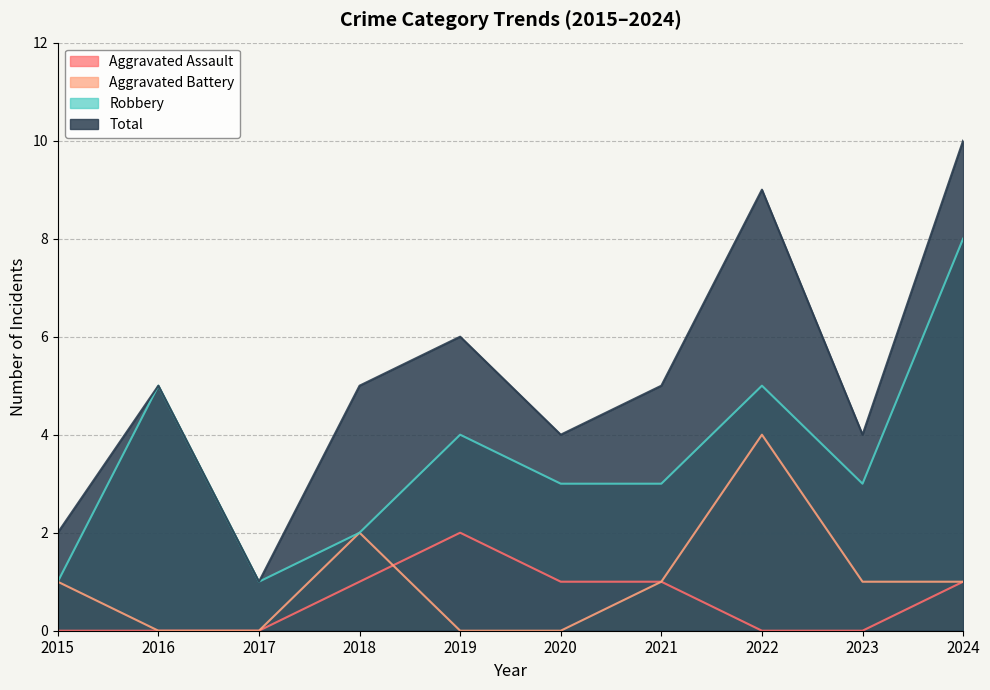

Reading left to right, what are all the values shown in this chart?

Aggravated Assault: 2015=0	2016=0	2017=0	2018=1	2019=2	2020=1	2021=1	2022=0	2023=0	2024=1
Aggravated Battery: 2015=1	2016=0	2017=0	2018=2	2019=0	2020=0	2021=1	2022=4	2023=1	2024=1
Robbery: 2015=1	2016=5	2017=1	2018=2	2019=4	2020=3	2021=3	2022=5	2023=3	2024=8
Total: 2015=2	2016=5	2017=1	2018=5	2019=6	2020=4	2021=5	2022=9	2023=4	2024=10